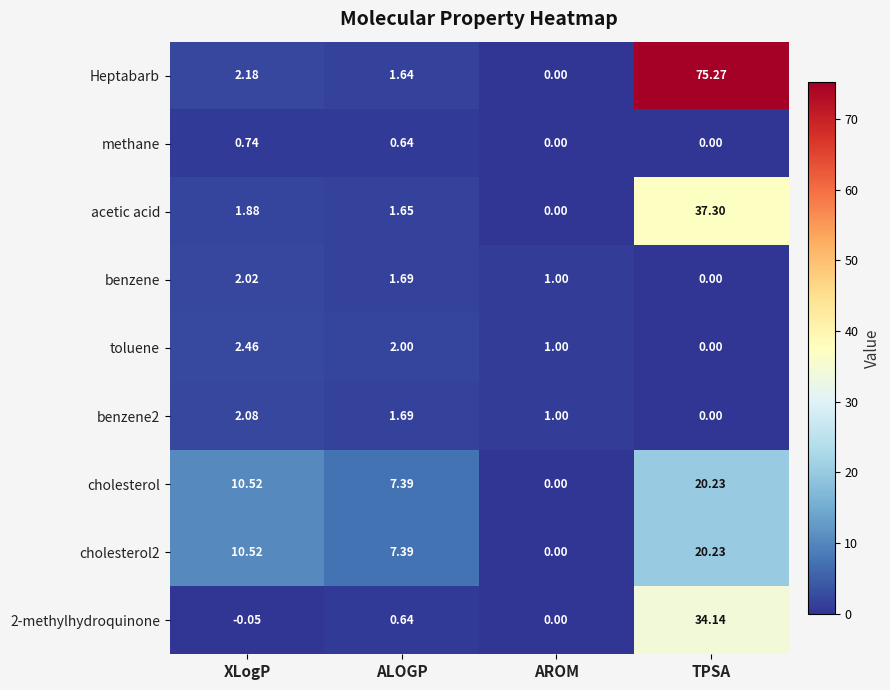

Which series has the largest range (max minus min)?

Heptabarb